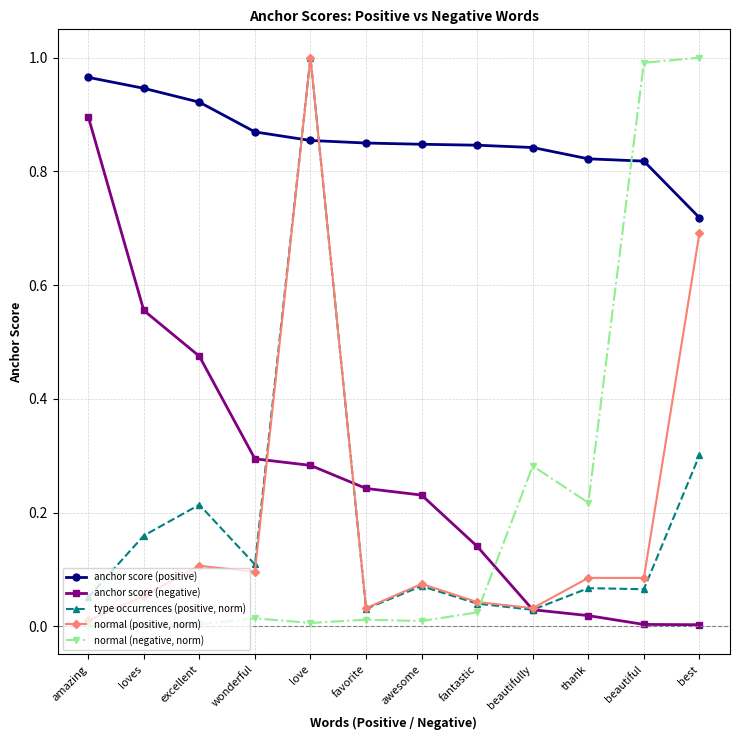

How many categories are shown in the chart?

12